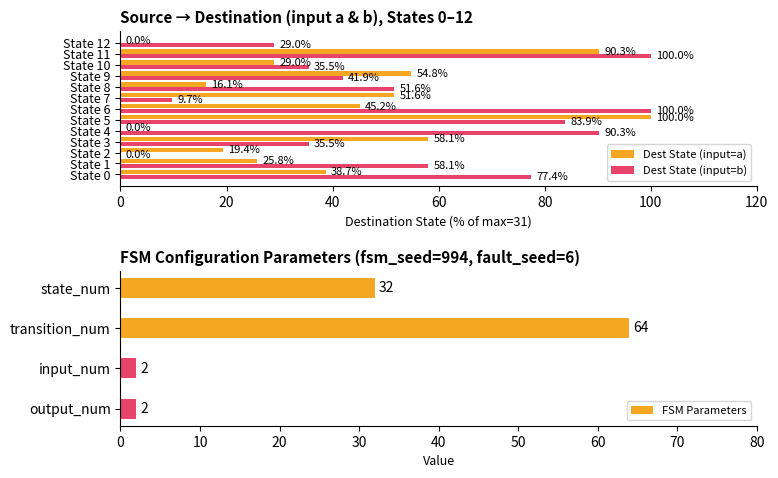

True or false: destination_state_b has a value of 83.9 at State 5.

True